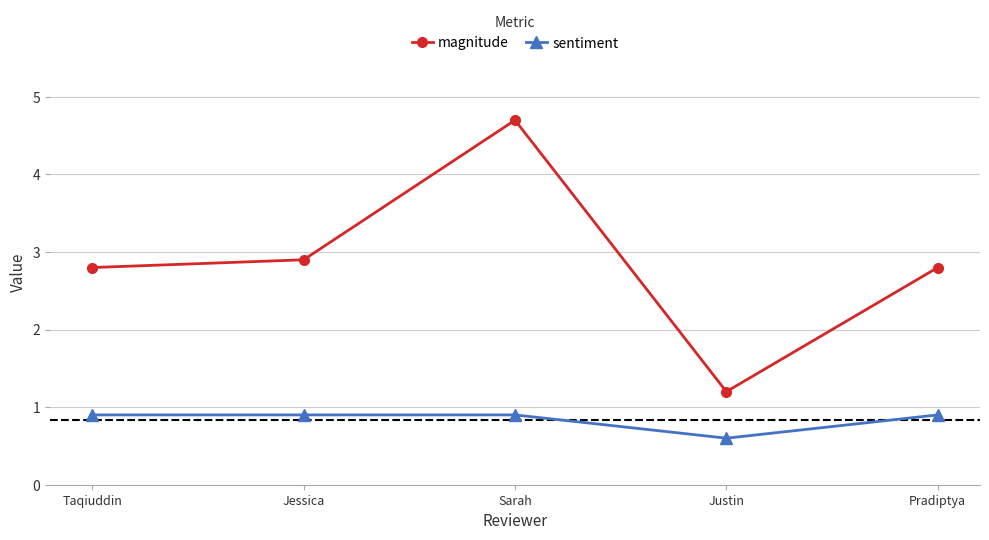

What is the value of the magnitude point at the 5th from the left?

2.8